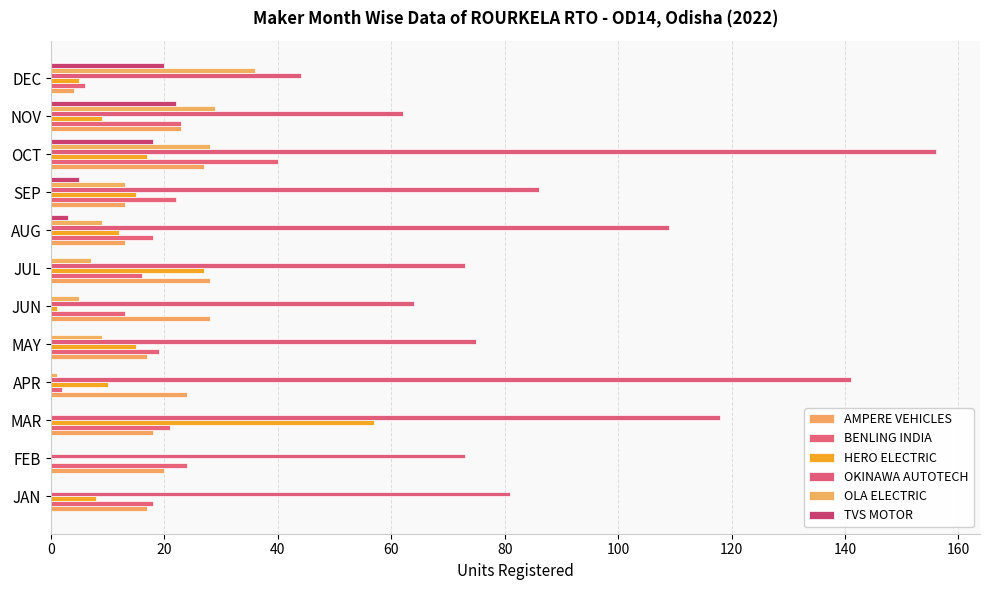

How many data points in HERO ELECTRIC are above 12?

5